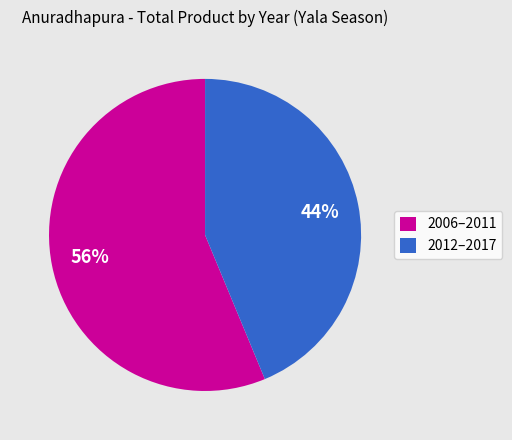

Which category accounts for the majority?

2006–2011